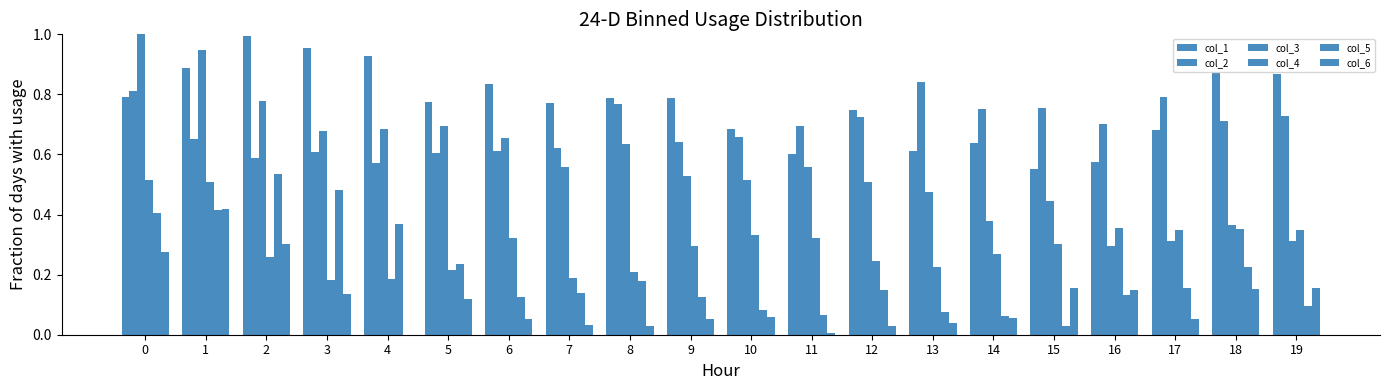

Which has a higher value, 10 or 13?

10